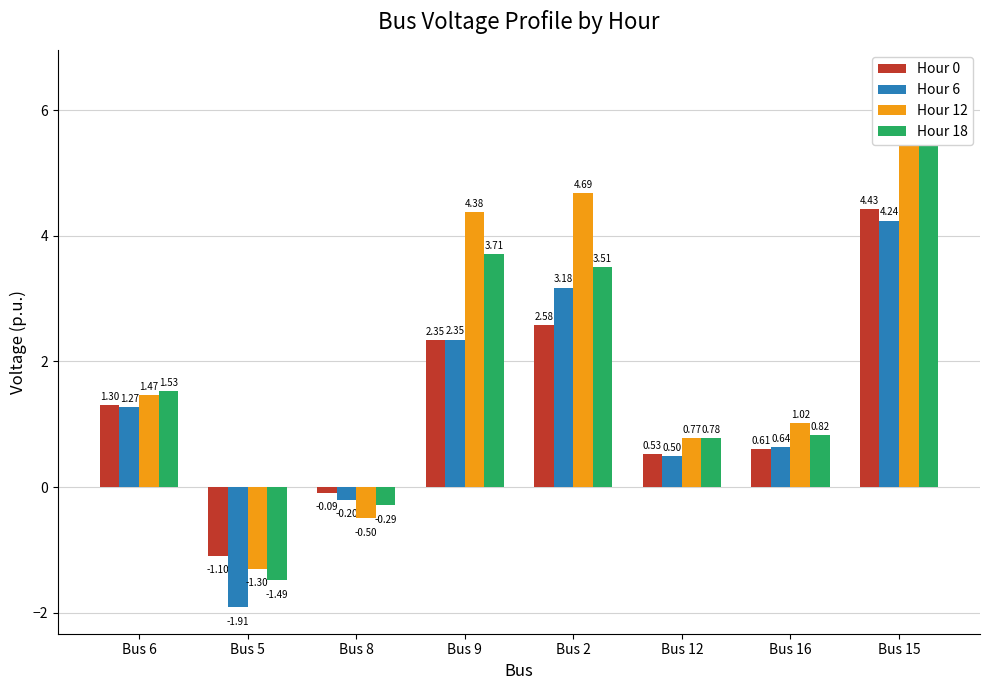

What is the sum of the Hour 6 values at Bus 12 and Bus 16?

1.1